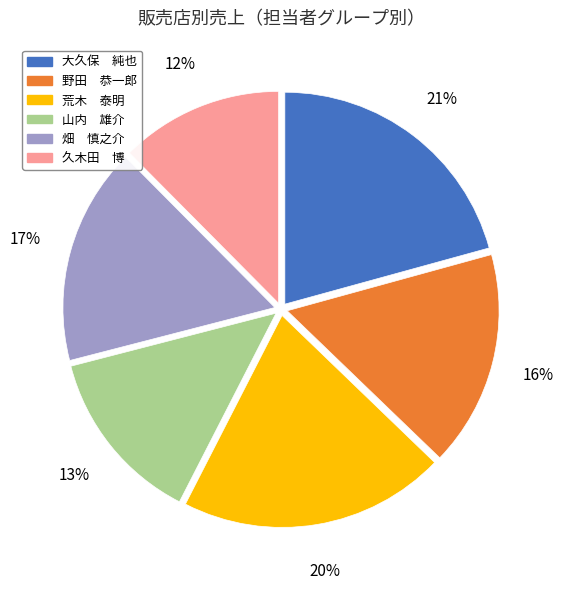

To the nearest percent, what is the average slice percentage?

17%